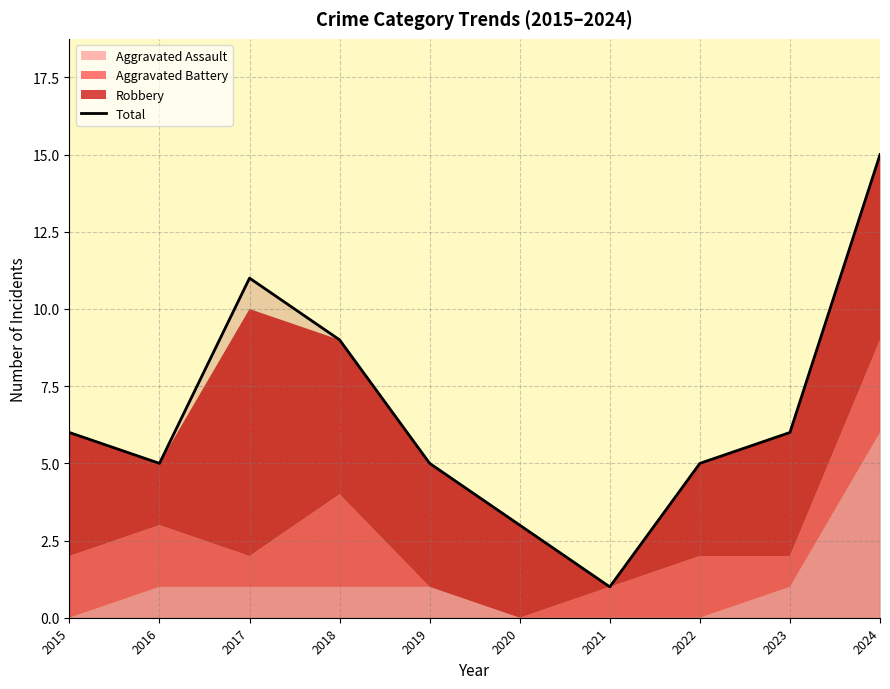

Does the chart have visible grid lines?

Yes